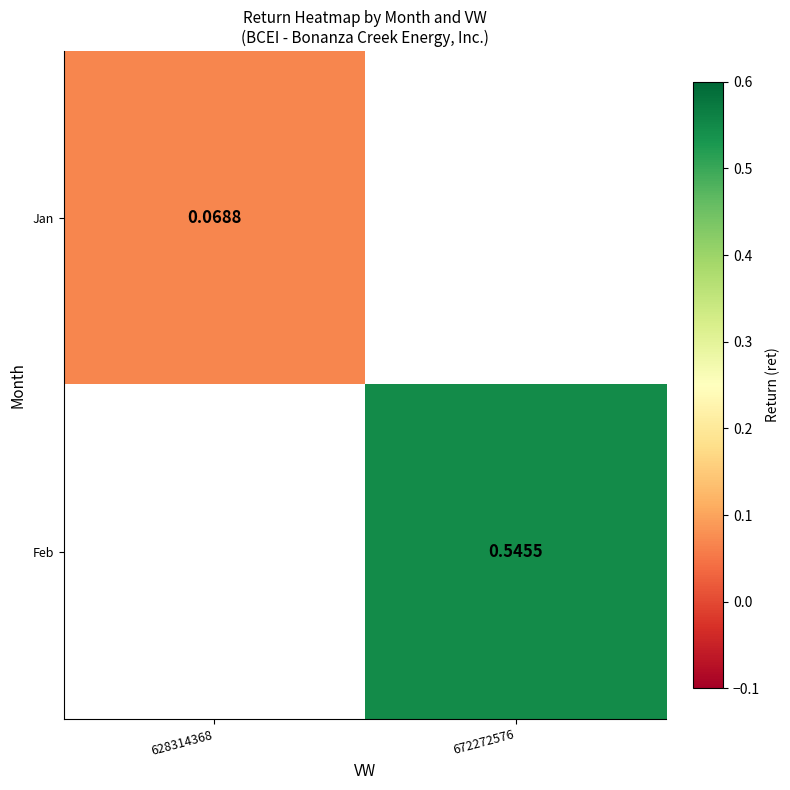

At which label is Jan closest to 0?

628314368